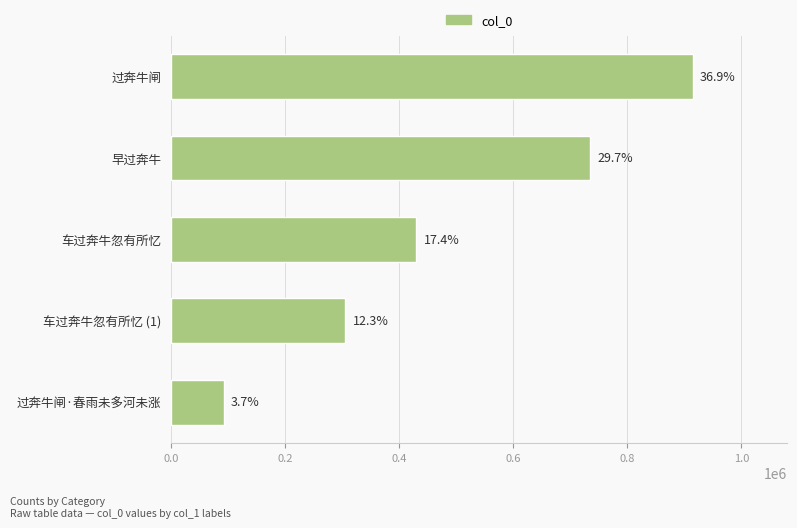

What is the sum of all values?

2477580